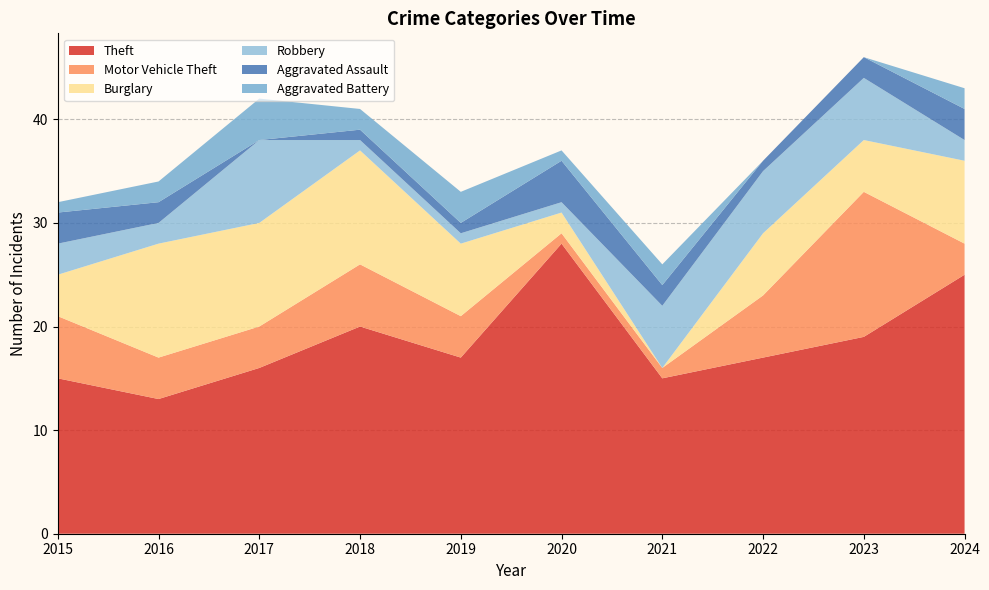

Reading left to right, extract all data points from this chart.

Theft: 2015=15	2016=13	2017=16	2018=20	2019=17	2020=28	2021=15	2022=17	2023=19	2024=25
Motor Vehicle Theft: 2015=6	2016=4	2017=4	2018=6	2019=4	2020=1	2021=1	2022=6	2023=14	2024=3
Burglary: 2015=4	2016=11	2017=10	2018=11	2019=7	2020=2	2021=0	2022=6	2023=5	2024=8
Robbery: 2015=3	2016=2	2017=8	2018=1	2019=1	2020=1	2021=6	2022=6	2023=6	2024=2
Aggravated Assault: 2015=3	2016=2	2017=0	2018=1	2019=1	2020=4	2021=2	2022=1	2023=2	2024=3
Aggravated Battery: 2015=1	2016=2	2017=4	2018=2	2019=3	2020=1	2021=2	2022=0	2023=0	2024=2